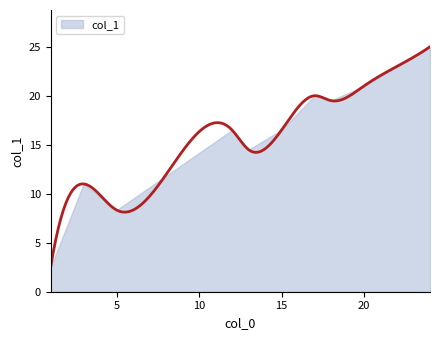

What is the ratio of the value at 1 to the value at 5?

0.3